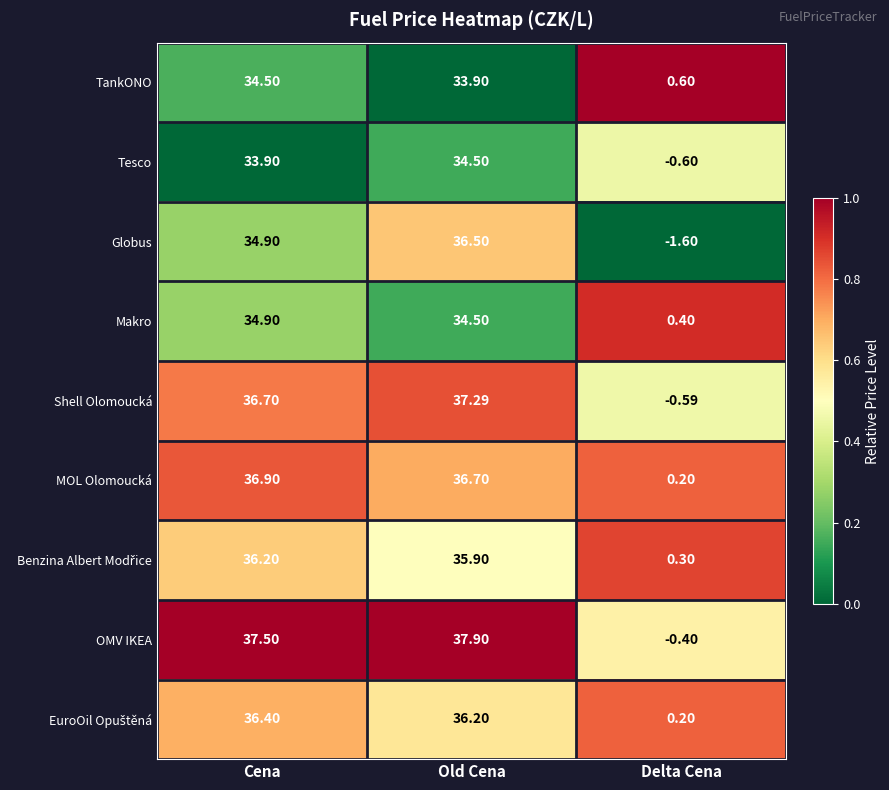

Rank the categories by MOL Olomoucká value from lowest to highest.

Delta Cena, Old Cena, Cena